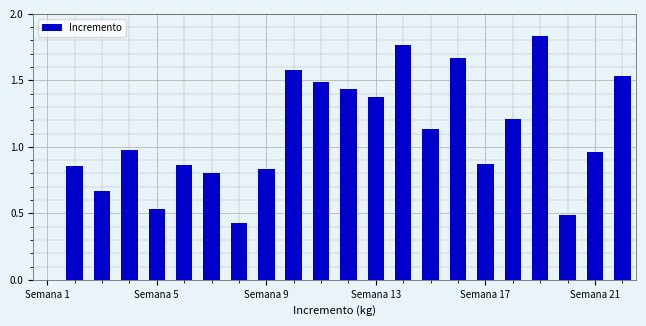

What is the sum of all values?

23.3